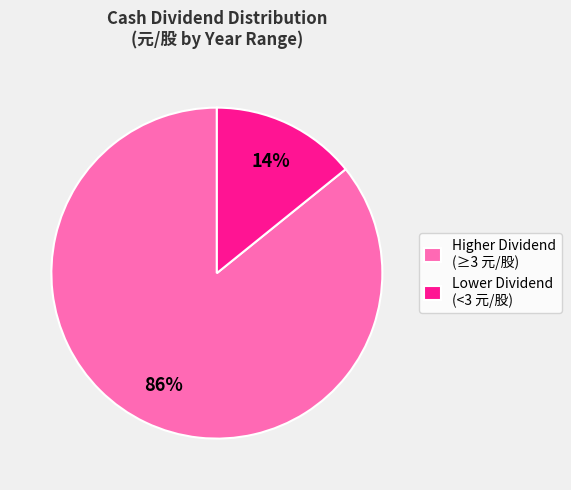

To the nearest percent, what is the difference between the largest and smallest slice percentages?

72%